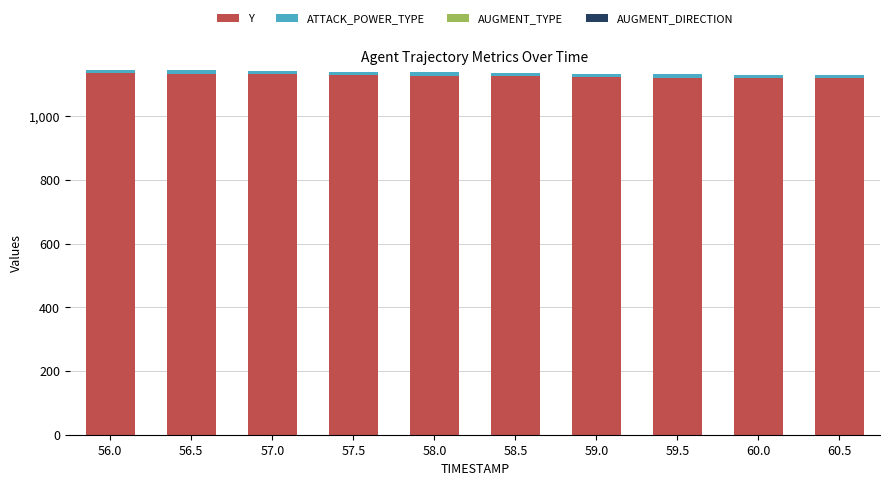

The Y series shows 1674.7 at 56.0. True or false?

False